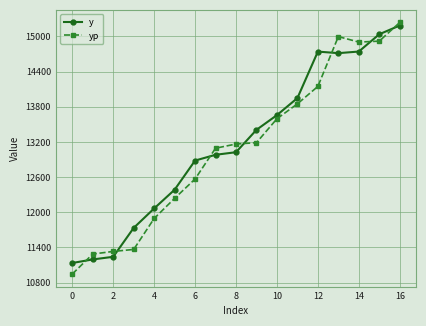

Is this an area chart (filled region under the line)?

No